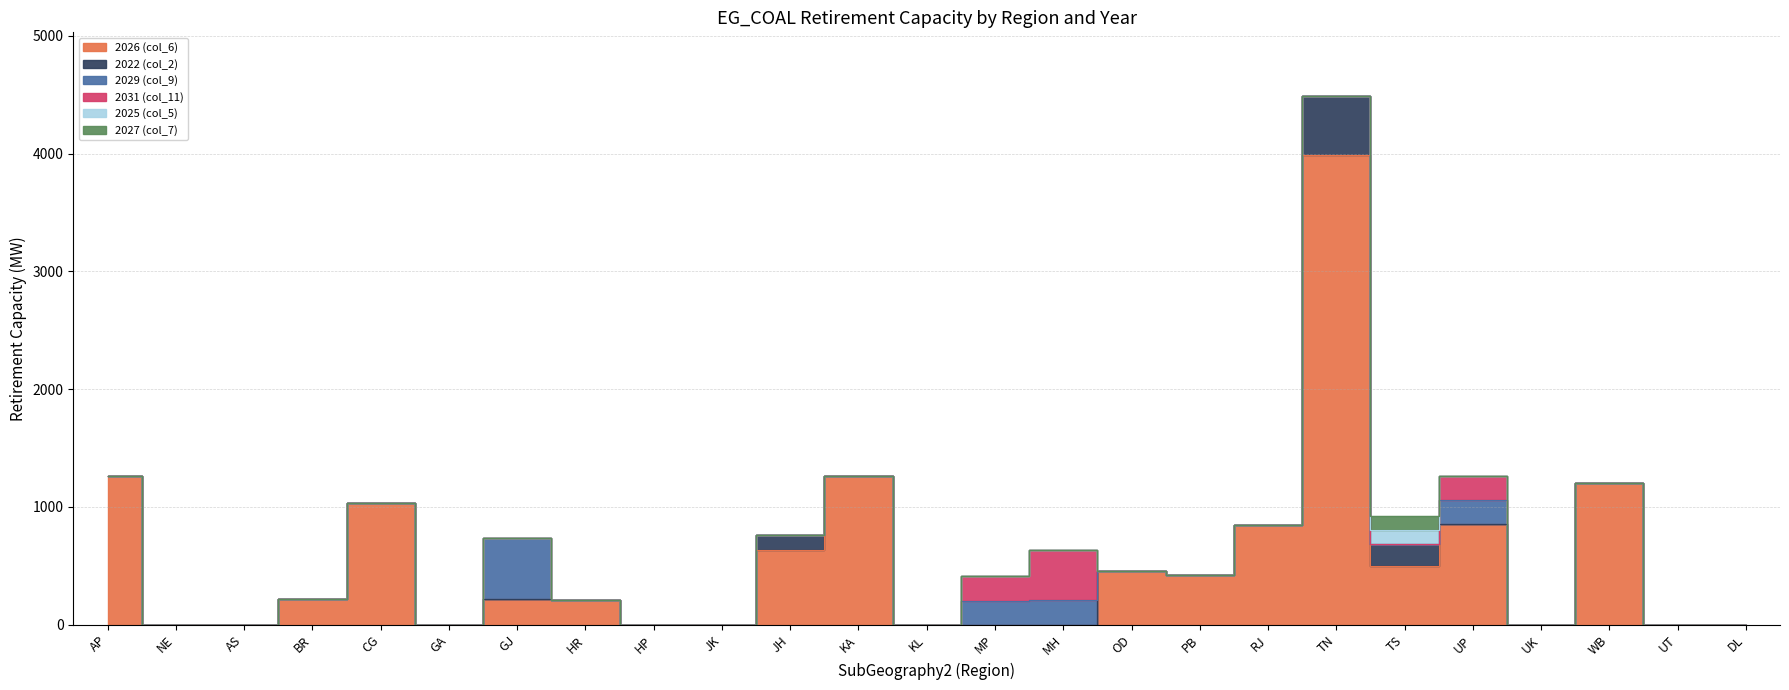

Between NE and MP, which series saw the biggest shift?

2031 (col_11)